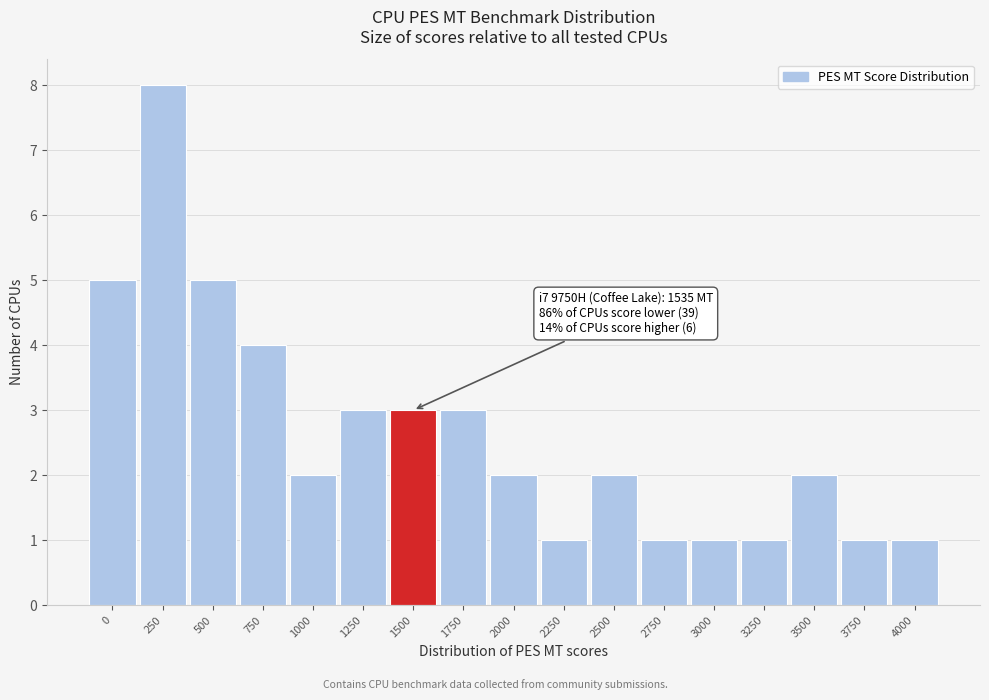

Reading left to right, transcribe all the data shown in this chart.

0=5	250=8	500=5	750=4	1000=2	1250=3	1500=3	1750=3	2000=2	2250=1	2500=2	2750=1	3000=1	3250=1	3500=2	3750=1	4000=1